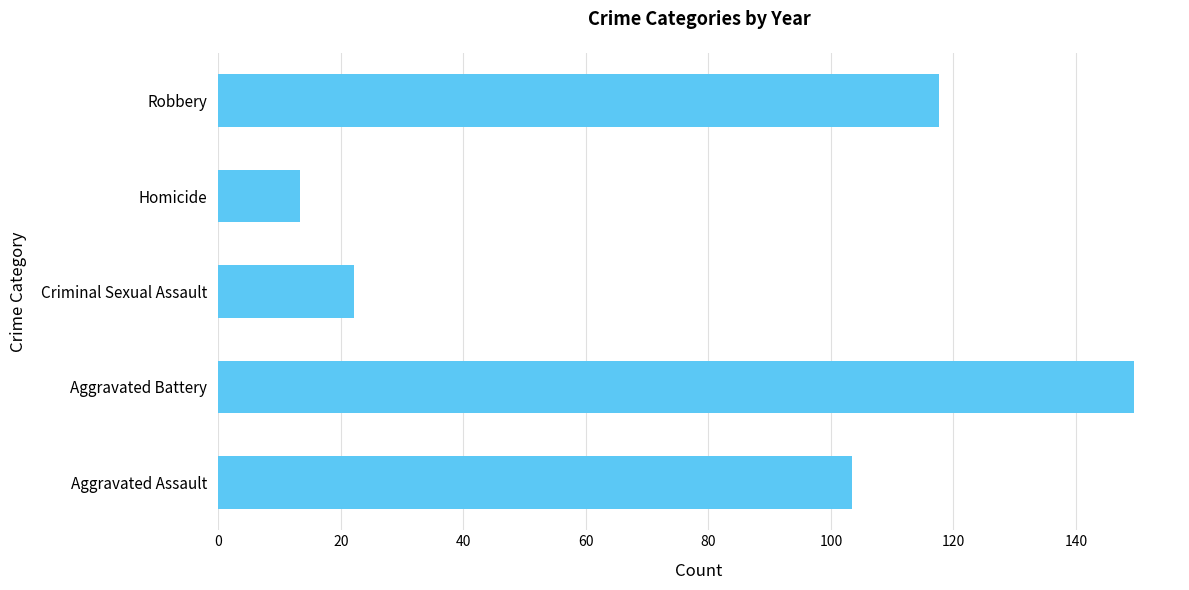

What is the change in value from Aggravated Battery to Homicide?

-136.2